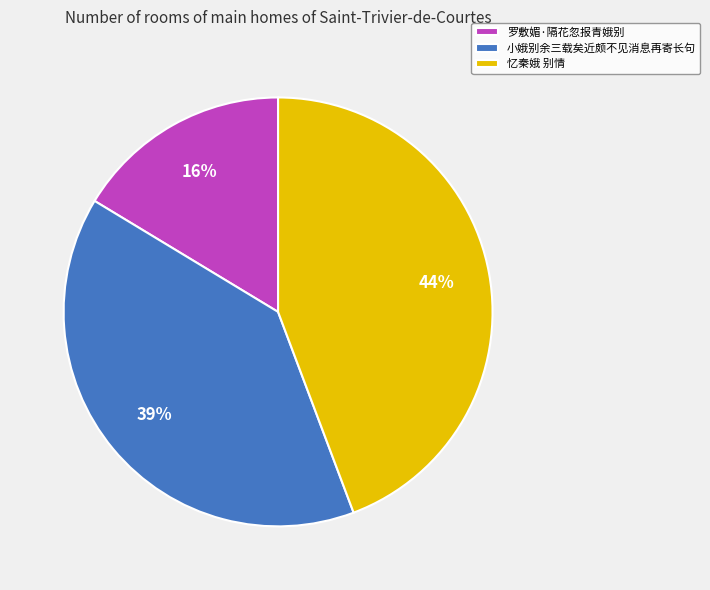

To the nearest percent, what is the average slice percentage?

33%